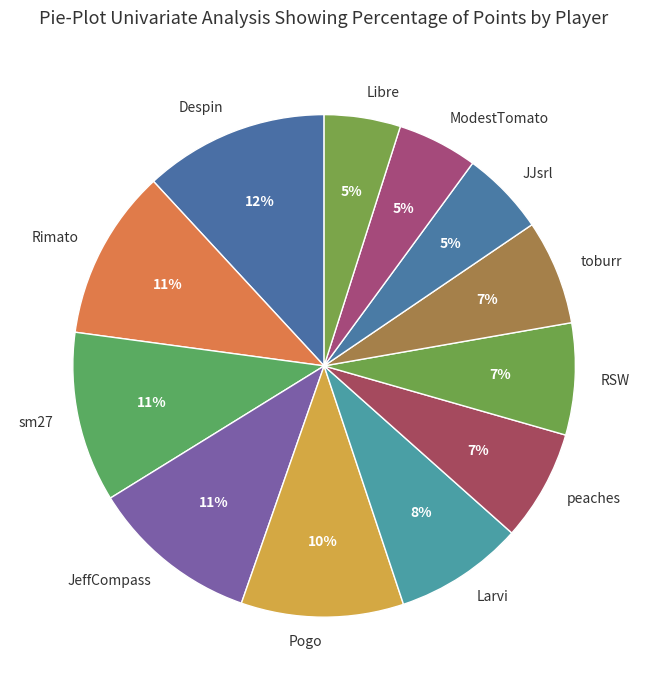

What is the largest slice in the pie chart?

Despin